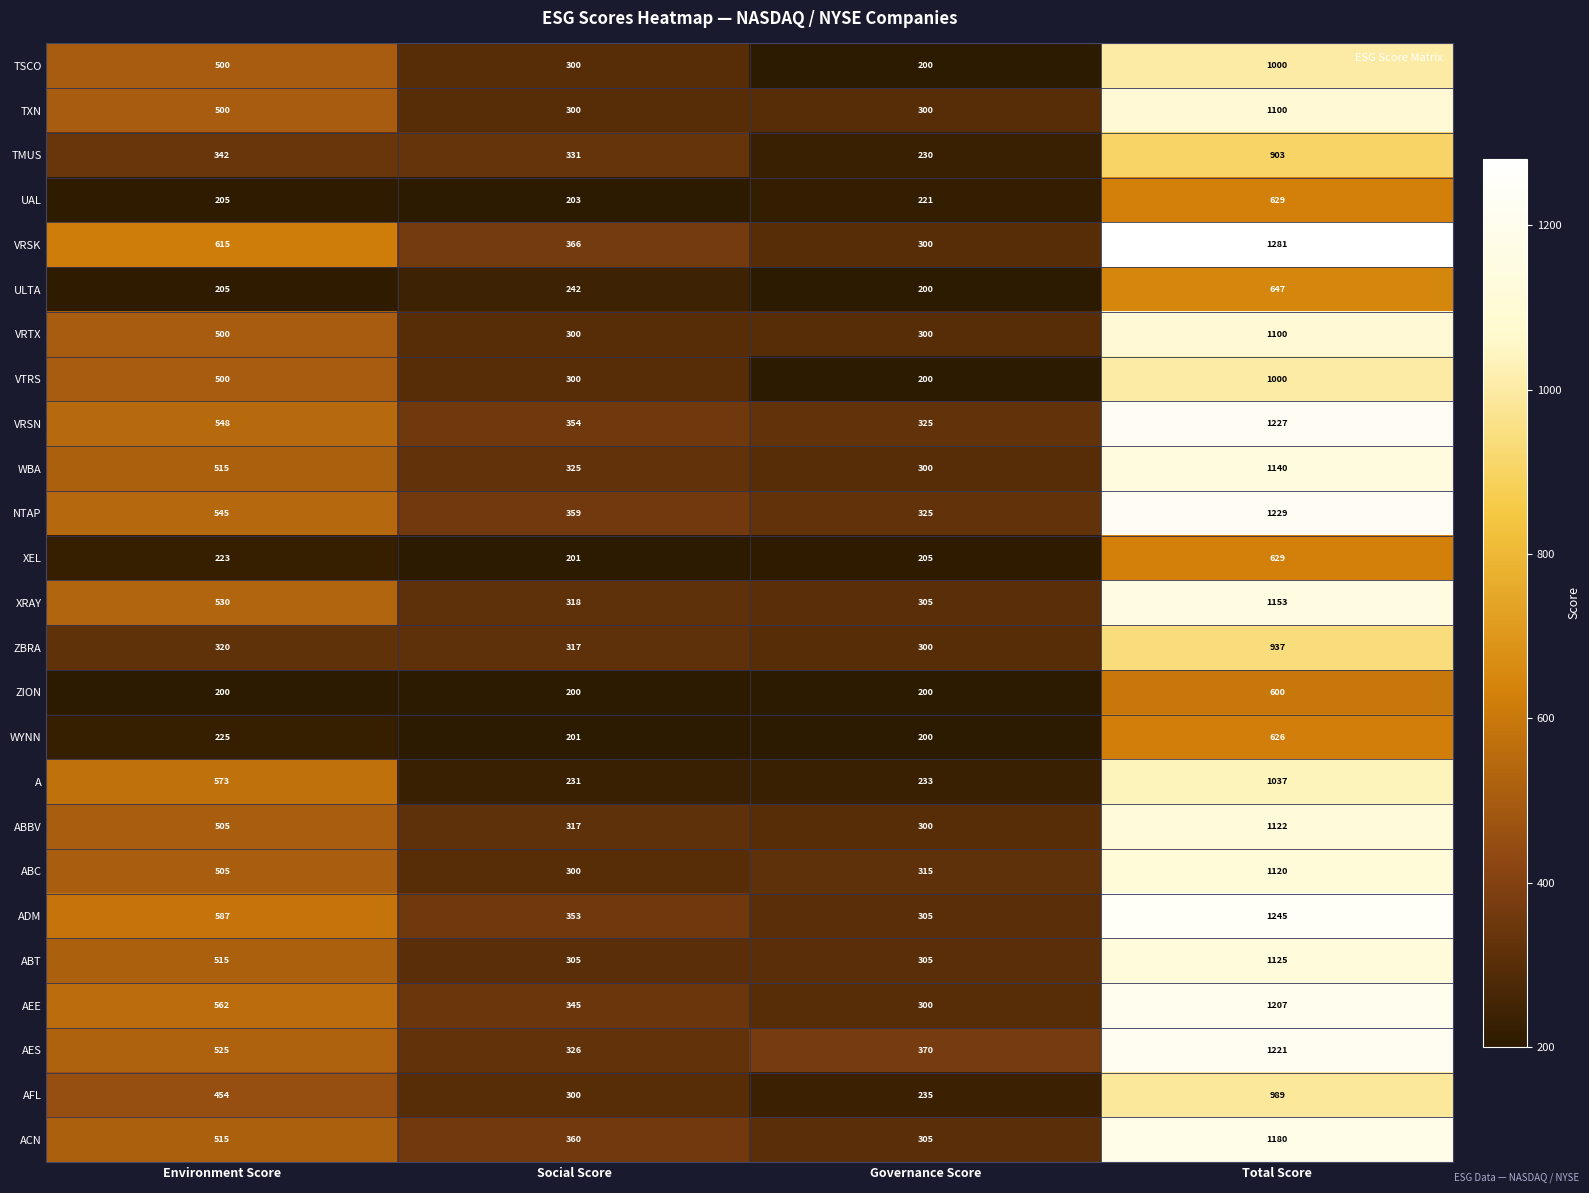

What is the difference between the AEE values at Environment Score and Social Score?

217